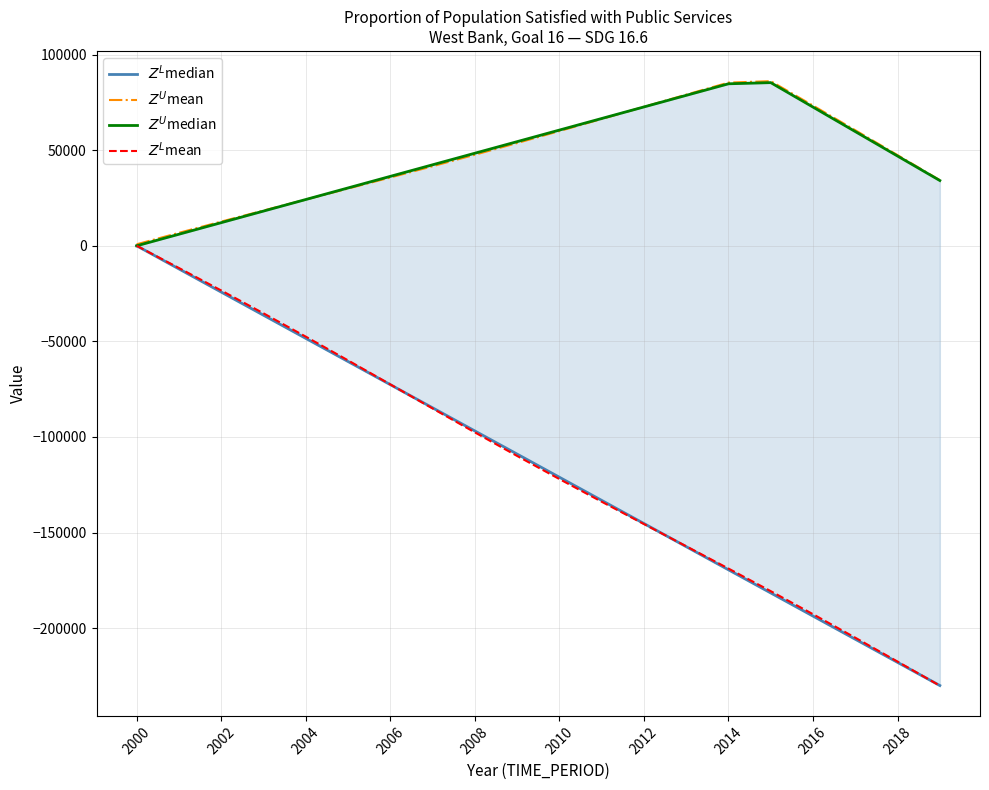

What is the value of the $Z^U$median point at the 9th from the left?

48421